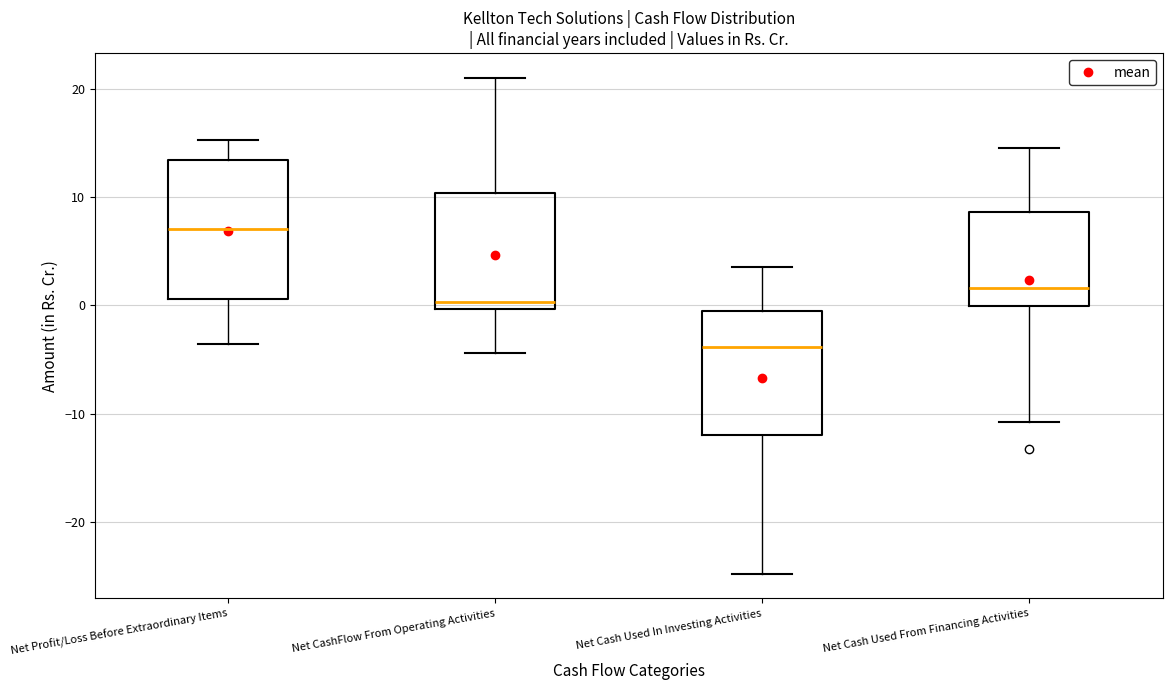

Which box's median line is the highest?

Net Profit/Loss Before Extraordinary Items